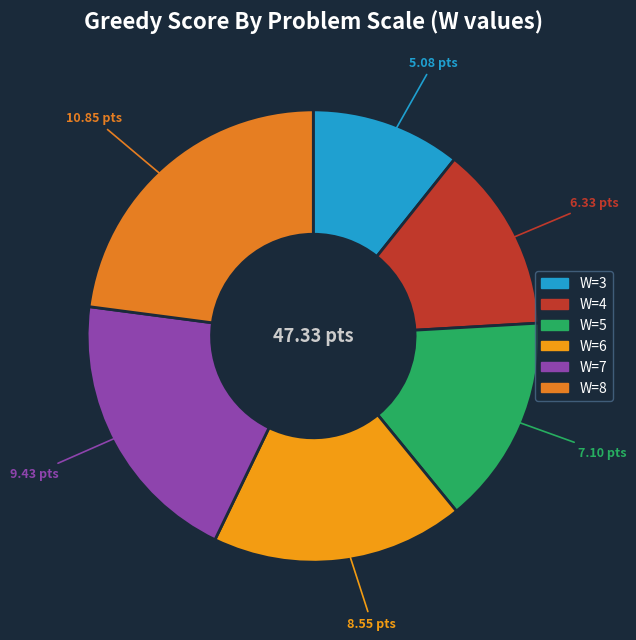

How many slices are in this pie chart?

6